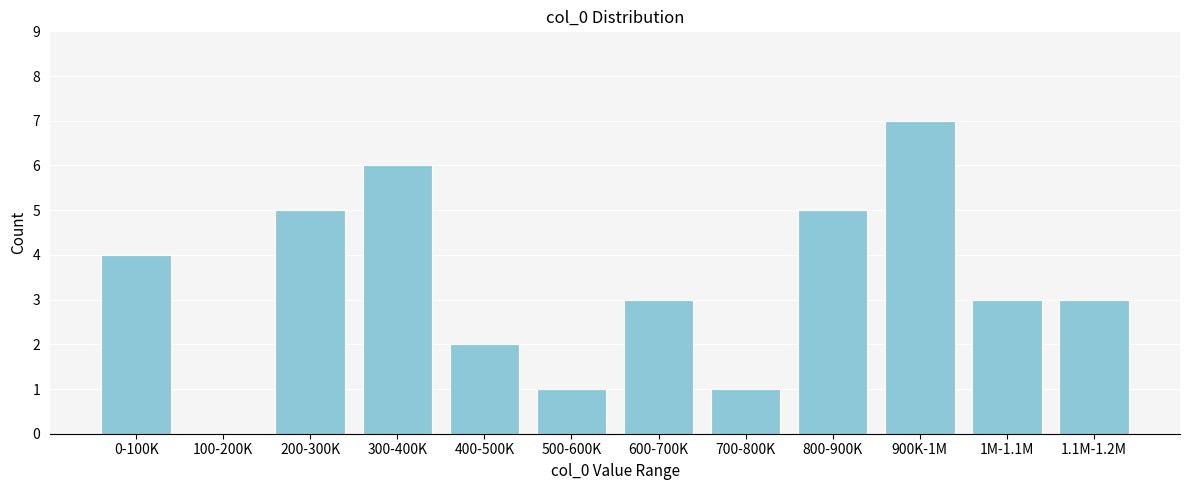

Reading right to left, extract all data points from this chart.

1.1M-1.2M=3	1M-1.1M=3	900K-1M=7	800-900K=5	700-800K=1	600-700K=3	500-600K=1	400-500K=2	300-400K=6	200-300K=5	100-200K=0	0-100K=4